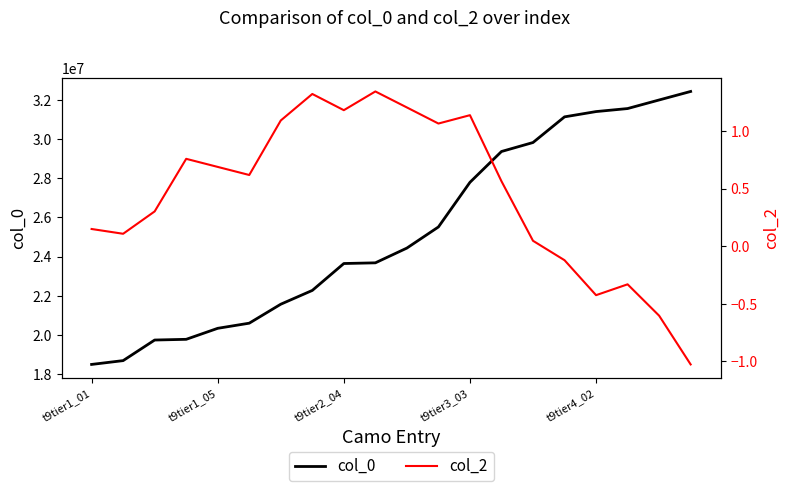

Which category has the lowest value across all series?

19